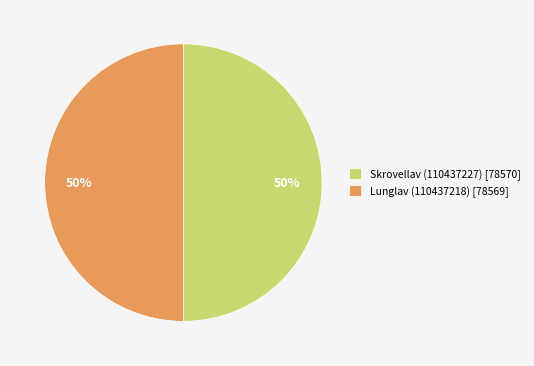

Combined, do Lunglav (110437218) and Skrovellav (110437227) account for over 50%?

Yes